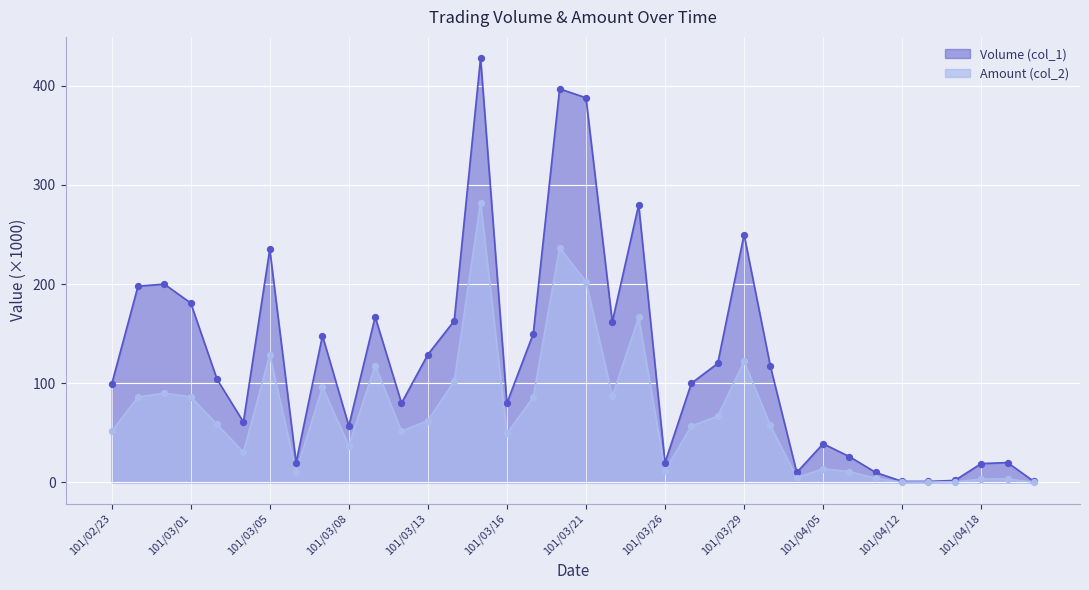

Which series has the largest total across all categories?

Volume (col_1)